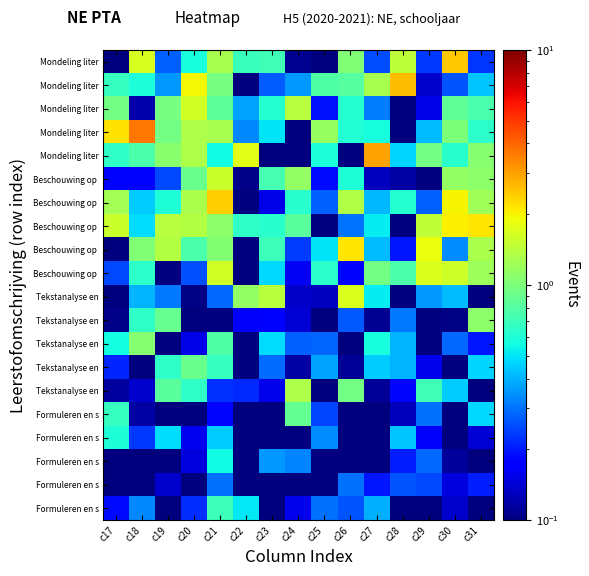

What is the greatest value displayed?

3.7